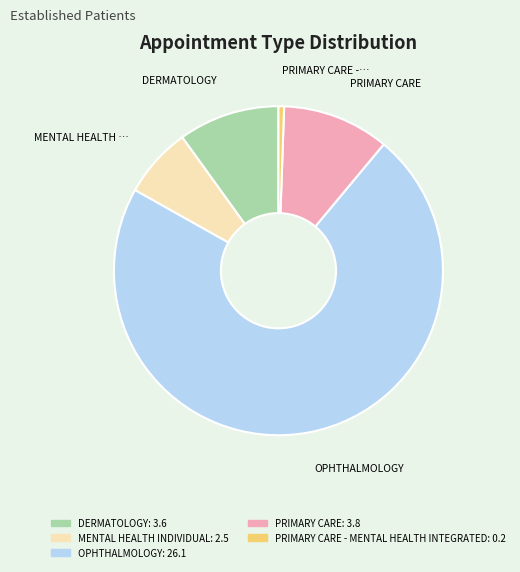

Is there a majority slice in this chart?

Yes